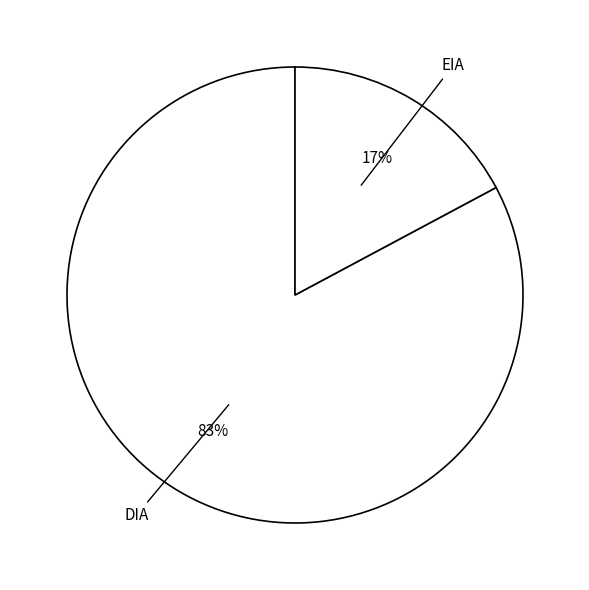

What percentage is the DIA slice, to the nearest percent?

83%